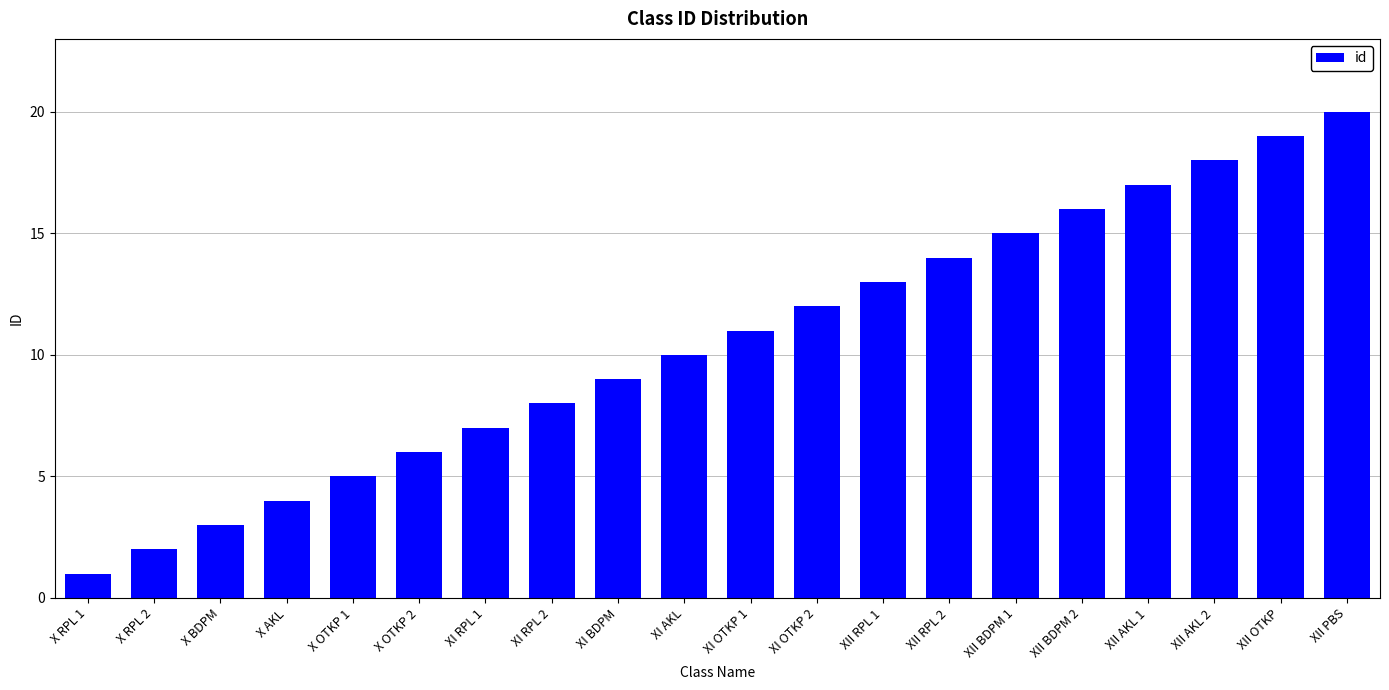

How many series are shown in this chart?

1